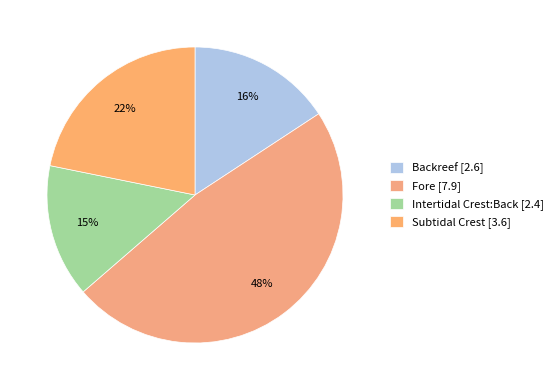

Is the sum of Fore and Subtidal Crest greater than half?

Yes